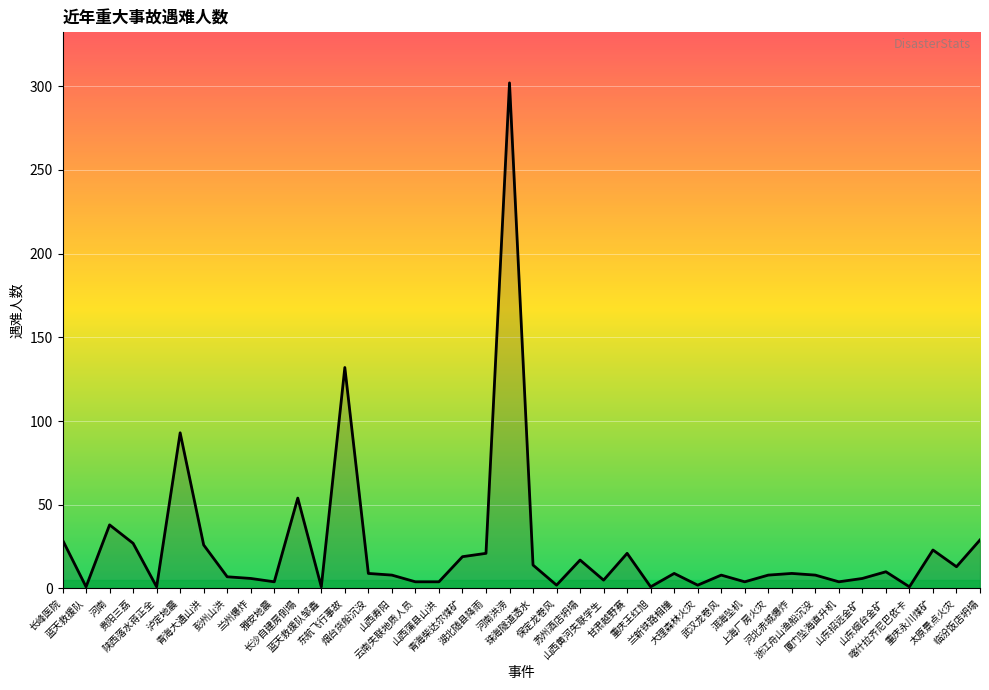

What is the greatest value displayed?

302